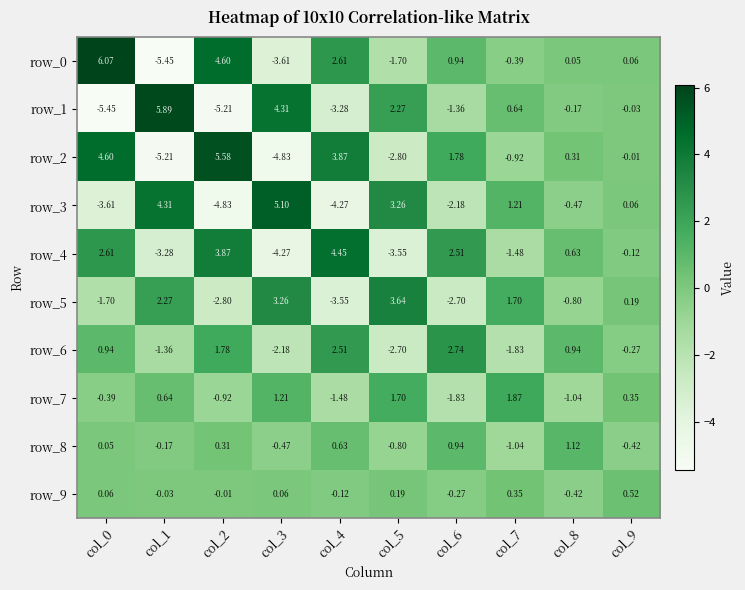

Is the value of row_0 at col_1 greater than the value of row_7 at col_9?

No